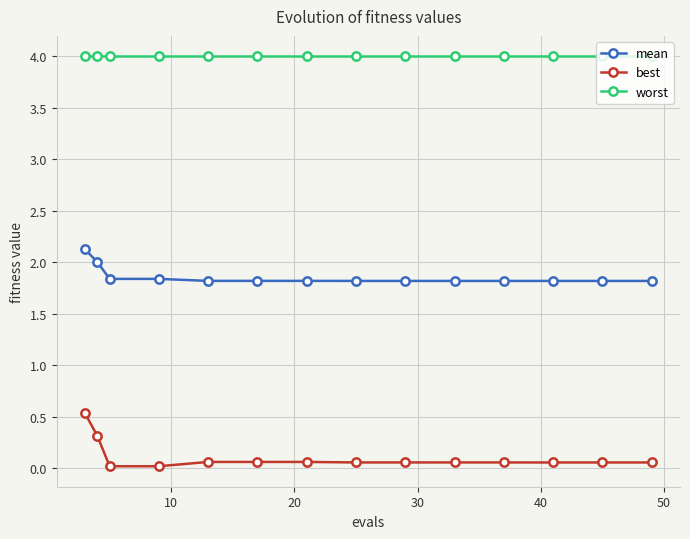

True or false: worst and mean intersect in this chart.

False